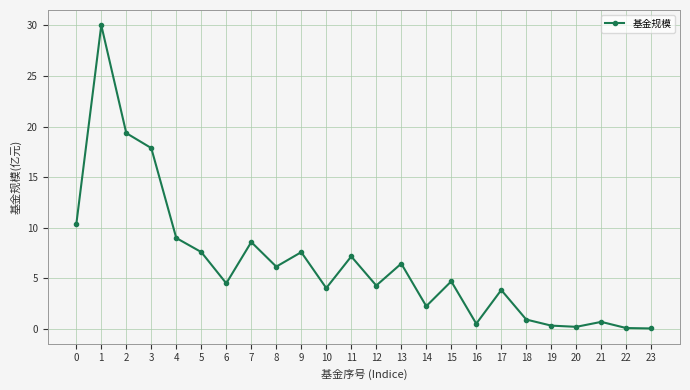

Count the number of data series in this chart.

1